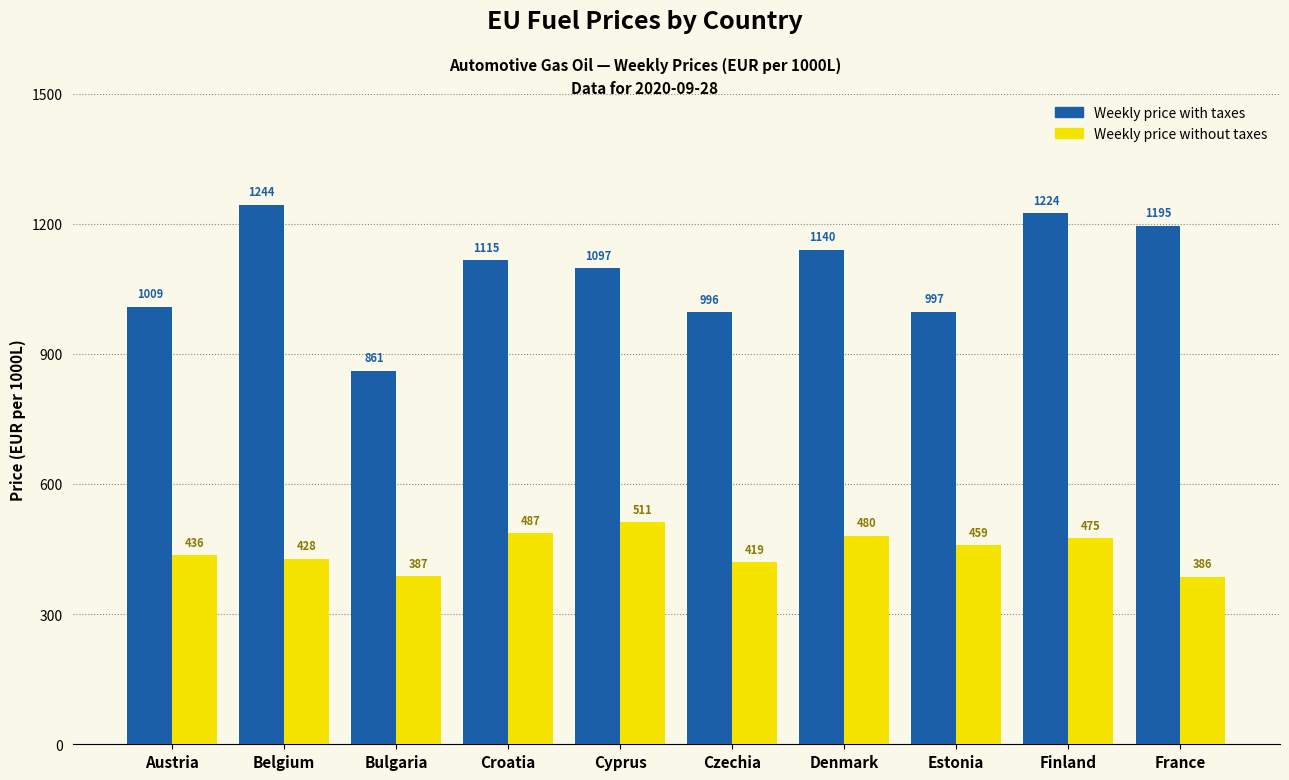

What is the spread (max minus min) of values at Belgium?

816.0